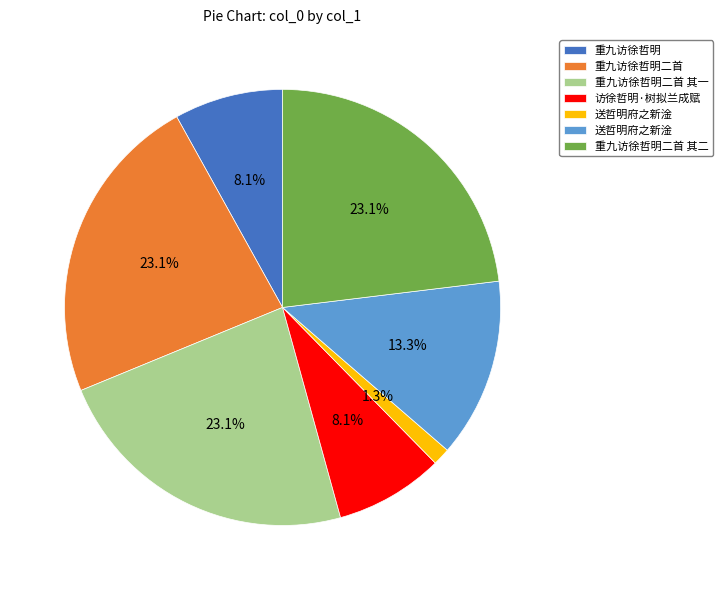

Is there any slice that represents more than half of the pie?

No